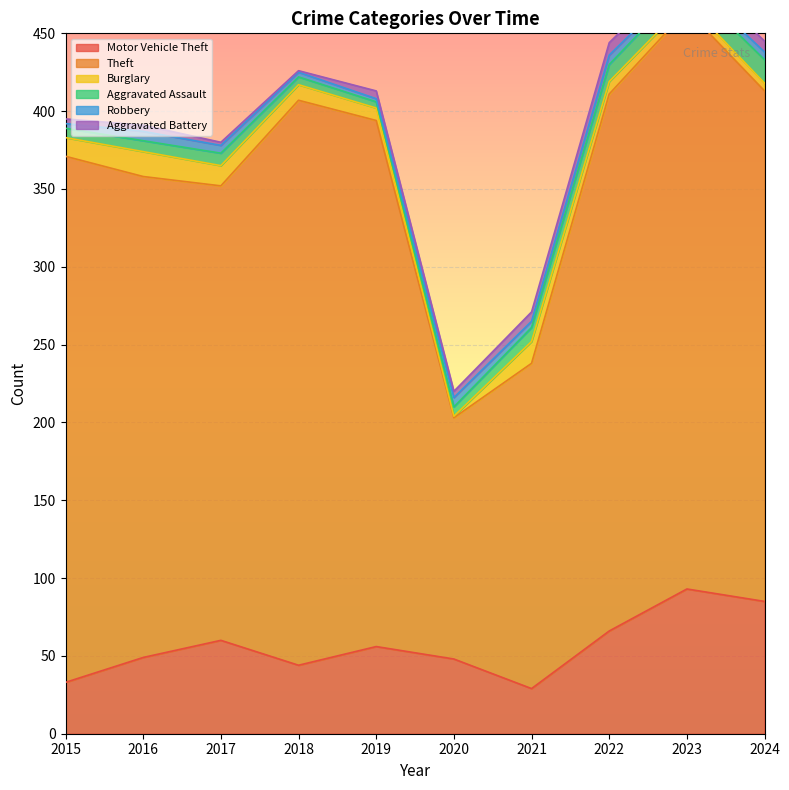

Reading left to right, what are all the values shown in this chart?

Motor Vehicle Theft: 33	49	60	44	56	48	29	66	93	85
Theft: 338	309	292	363	338	155	209	345	372	328
Burglary: 12	16	13	10	8	1	14	8	5	5
Aggravated Assault: 6	7	8	5	4	6	9	11	12	15
Robbery: 3	6	5	3	2	6	4	6	3	5
Aggravated Battery: 3	4	2	1	5	4	6	8	8	7